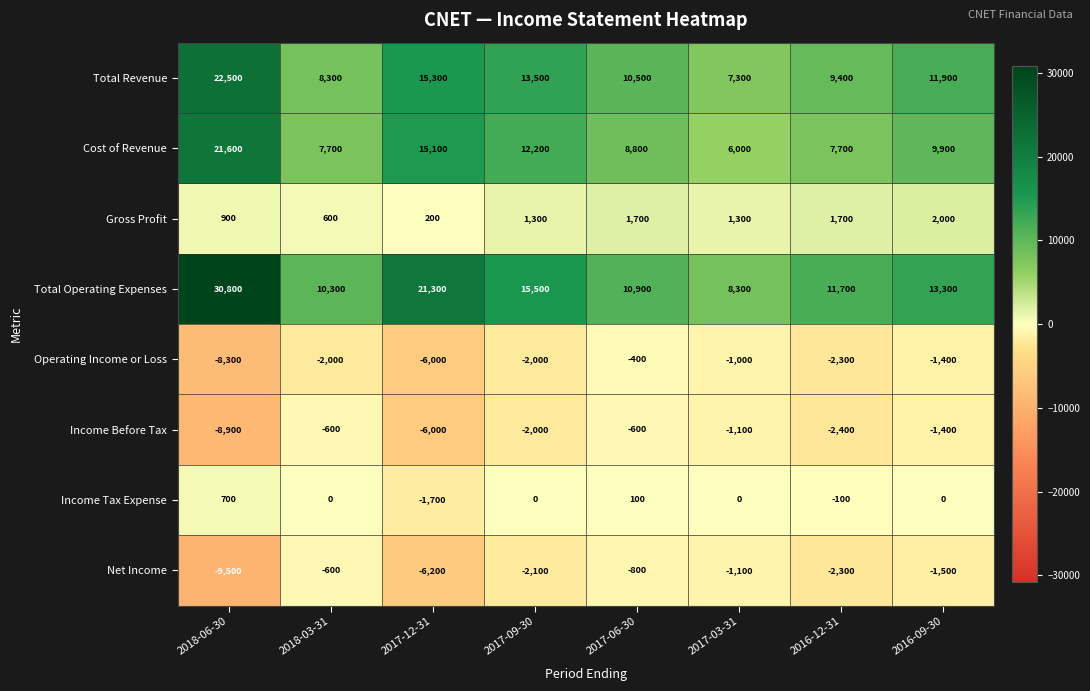

At which label is Gross Profit closest to 1100?

2018-06-30